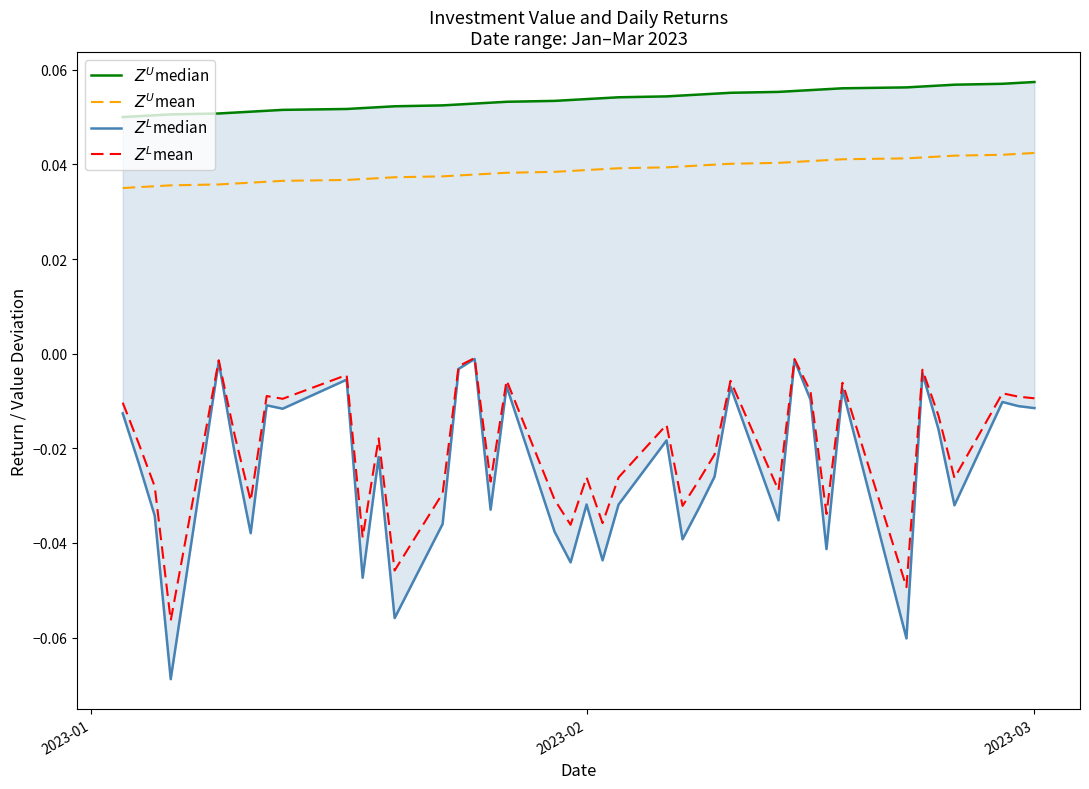

Reading left to right, extract all data points from this chart.

$Z^U$median: 0.1	0.1	0.1	0.1	0.1	0.1	0.1	0.1	0.1	0.1	0.1	0.1	0.1	0.1	0.1	0.1	0.1	0.1	0.1	0.1	0.1	0.1	0.1	0.1	0.1	0.1	0.1	0.1	0.1	0.1	0.1	0.1	0.1	0.1	0.1	0.1	0.1	0.1	0.1	0.1
$Z^U$mean: 0.0	0.0	0.0	0.0	0.0	0.0	0.0	0.0	0.0	0.0	0.0	0.0	0.0	0.0	0.0	0.0	0.0	0.0	0.0	0.0	0.0	0.0	0.0	0.0	0.0	0.0	0.0	0.0	0.0	0.0	0.0	0.0	0.0	0.0	0.0	0.0	0.0	0.0	0.0	0.0
$Z^L$median: -0.0	-0.0	-0.0	-0.1	-0.0	-0.0	-0.0	-0.0	-0.0	-0.0	-0.0	-0.0	-0.1	-0.0	-0.0	-0.0	-0.0	-0.0	-0.0	-0.0	-0.0	-0.0	-0.0	-0.0	-0.0	-0.0	-0.0	-0.0	-0.0	-0.0	-0.0	-0.0	-0.0	-0.1	-0.0	-0.0	-0.0	-0.0	-0.0	-0.0
$Z^L$mean: -0.0	-0.0	-0.0	-0.1	-0.0	-0.0	-0.0	-0.0	-0.0	-0.0	-0.0	-0.0	-0.0	-0.0	-0.0	-0.0	-0.0	-0.0	-0.0	-0.0	-0.0	-0.0	-0.0	-0.0	-0.0	-0.0	-0.0	-0.0	-0.0	-0.0	-0.0	-0.0	-0.0	-0.0	-0.0	-0.0	-0.0	-0.0	-0.0	-0.0